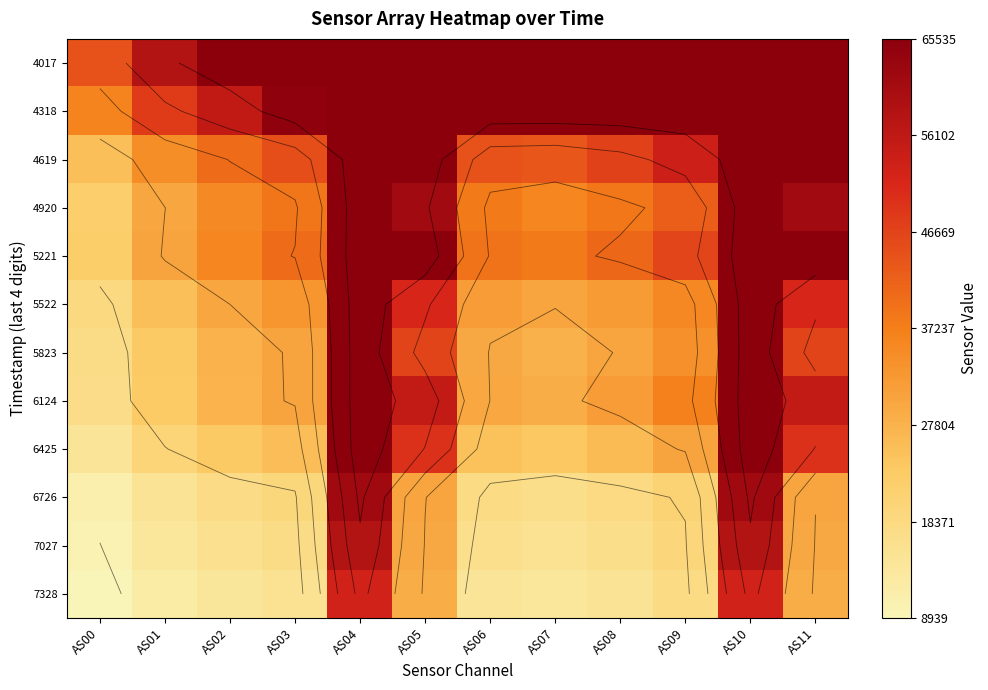

What is the difference between the highest and lowest values at AS09?

47700